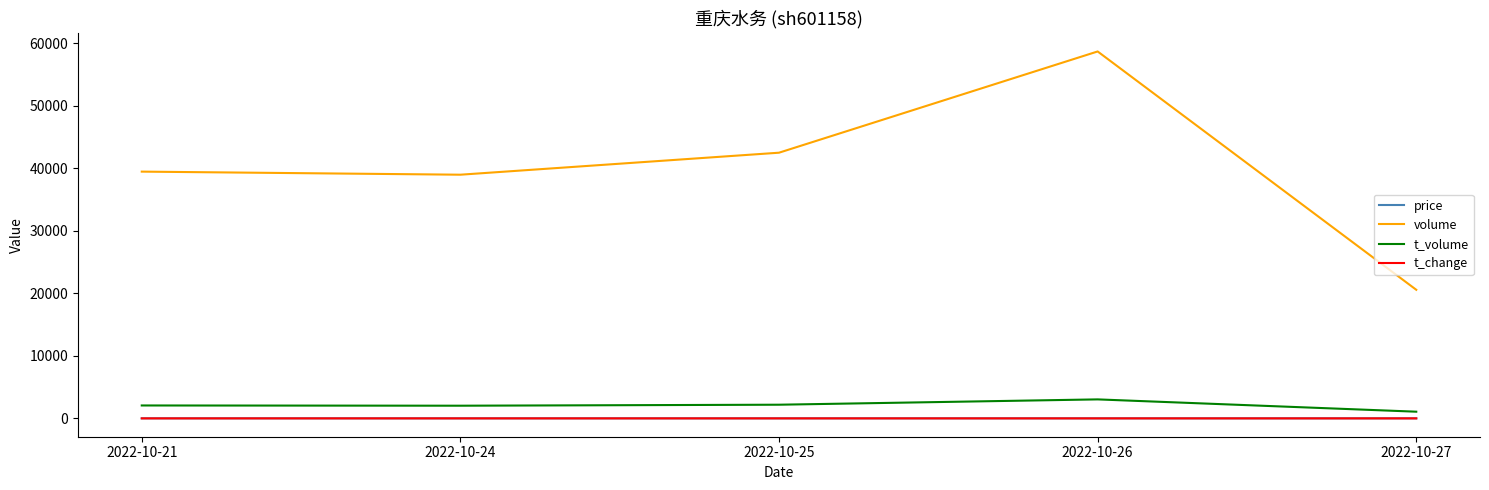

What is the average value of the t_volume series?

2076.8